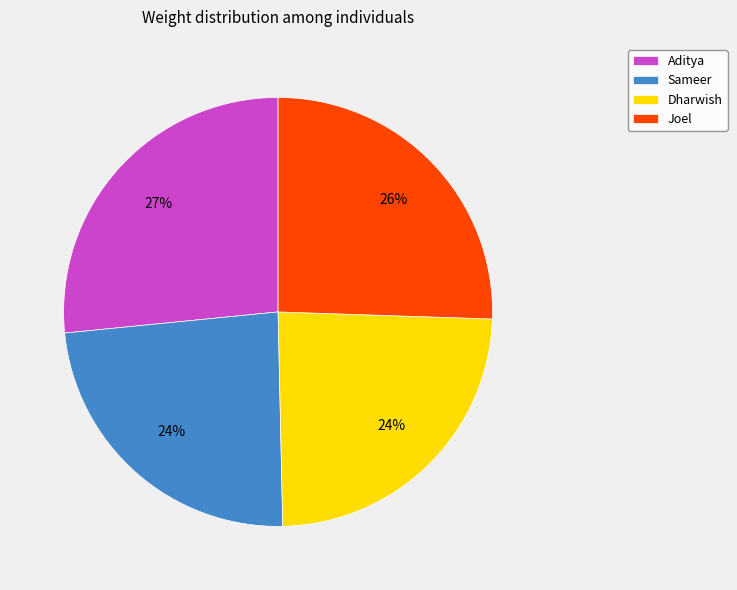

How many segments does this pie chart have?

4